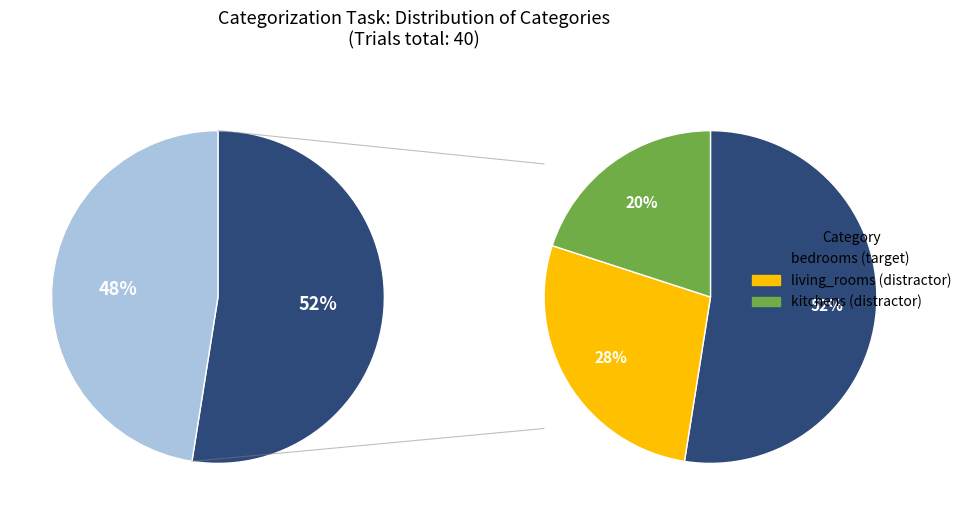

To the nearest percent, what is the average slice percentage?

33%